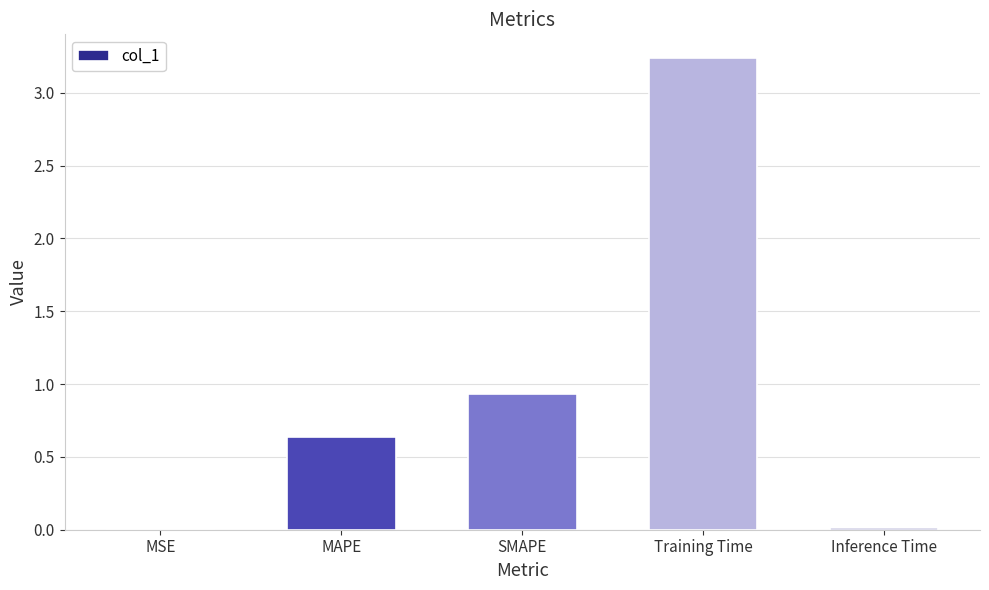

Where is the data nearest to the value 1?

SMAPE